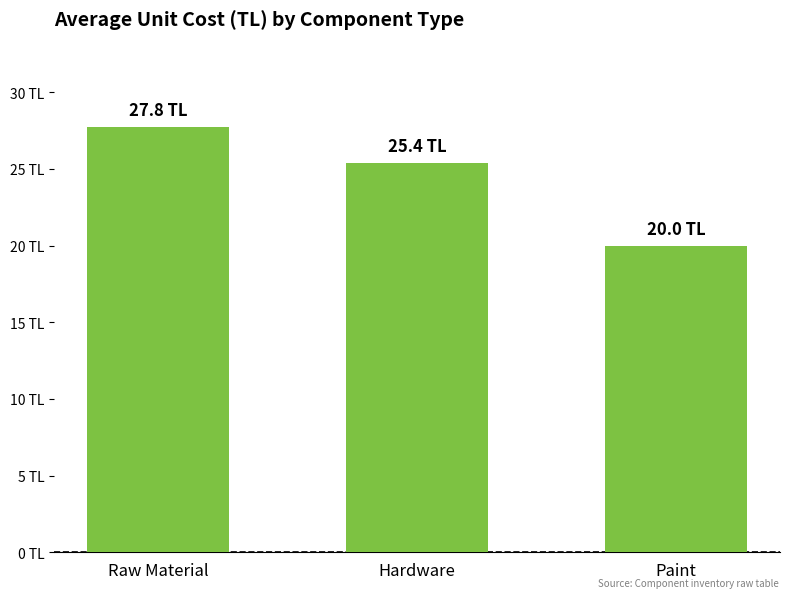

What is the ratio of the value at Raw Material to the value at Hardware?

1.1